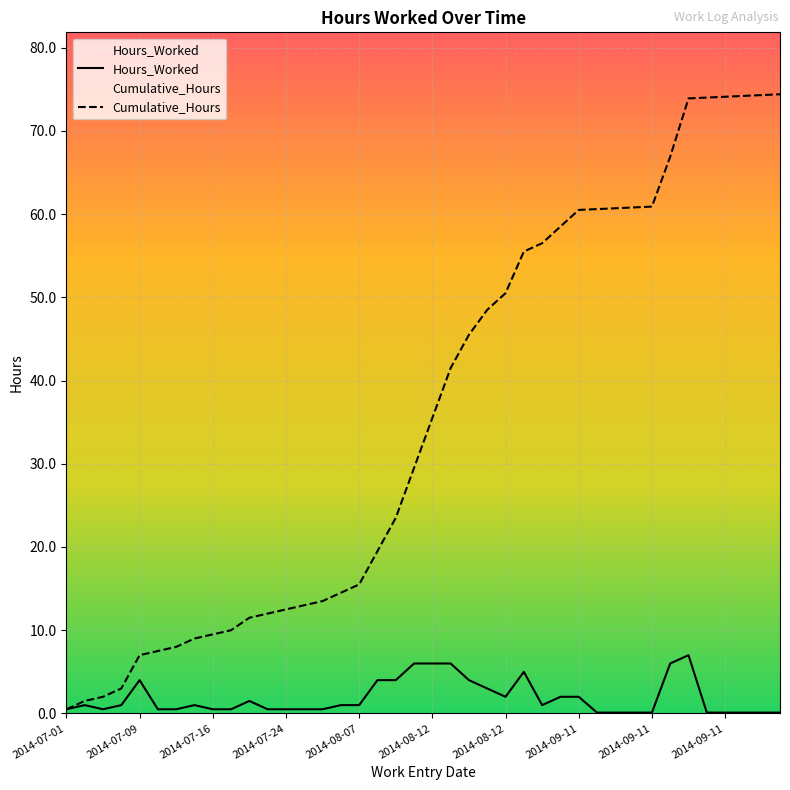

True or false: Hours_Worked and Cumulative_Hours intersect in this chart.

False